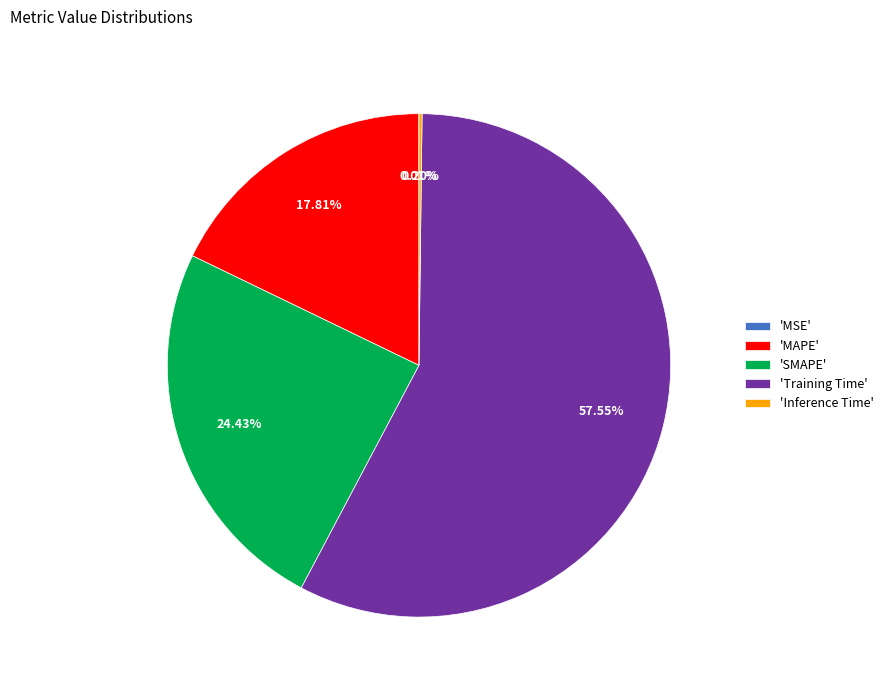

Is 'Training Time' the majority of the pie?

Yes